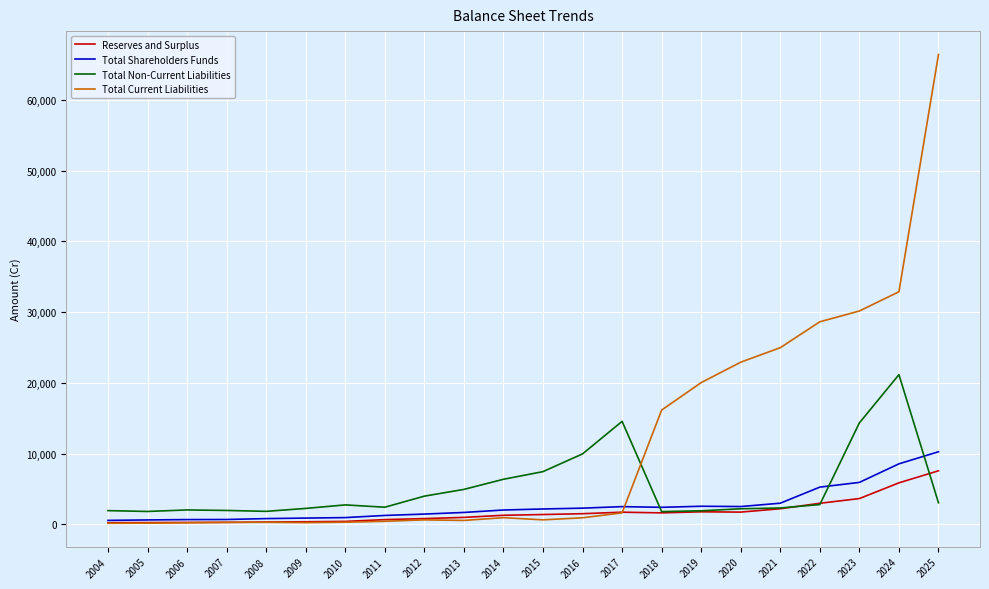

The value of Reserves and Surplus at 2024 is 5871.7. True or false?

True